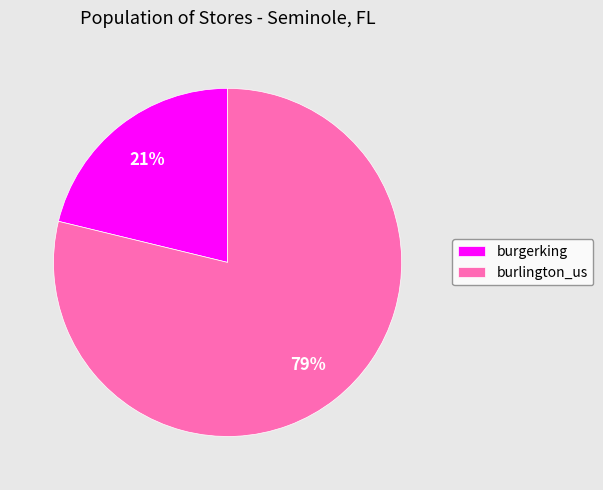

To the nearest percent, what percentage of the pie is burlington_us?

79%